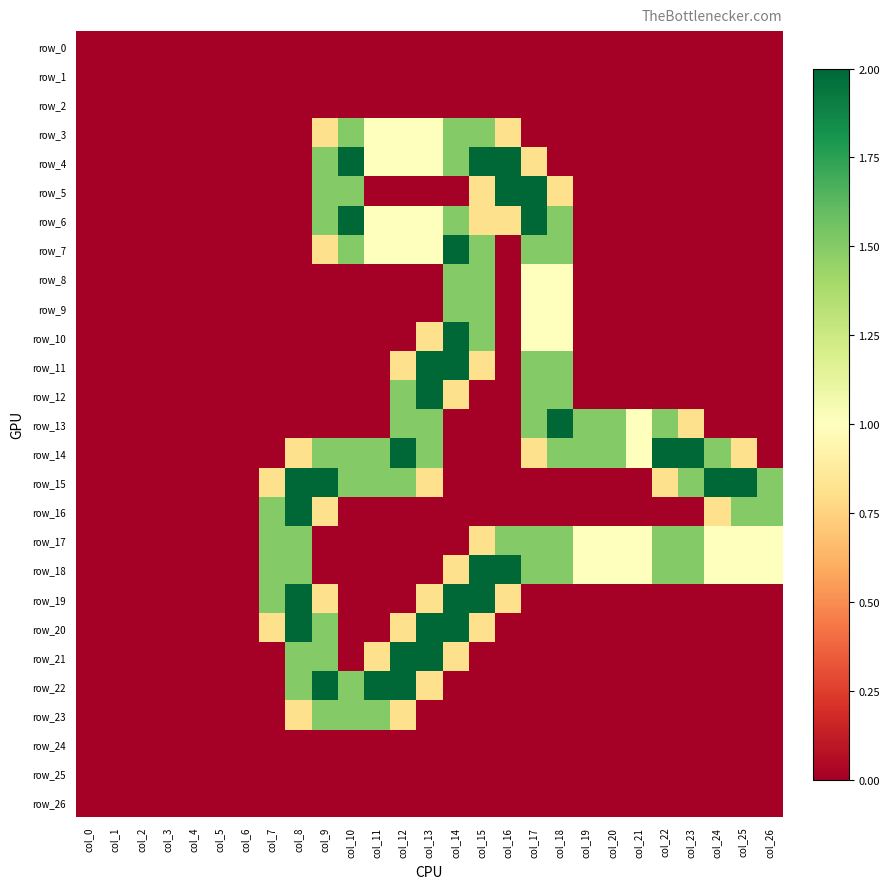

Is it true that row_11 equals 1.2 at col_12?

False